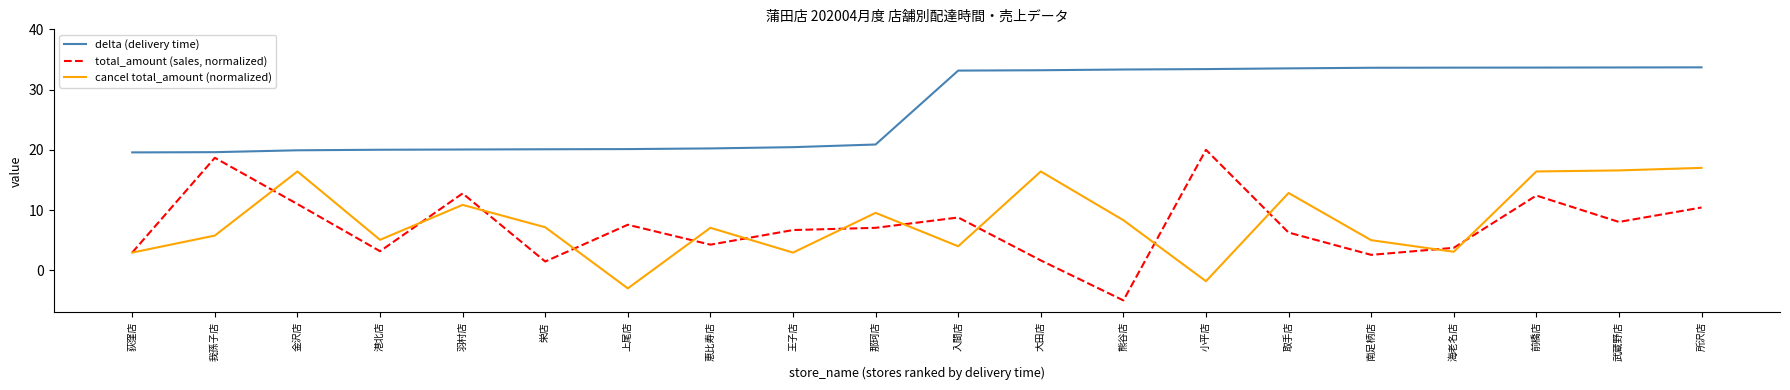

Does the chart display data point markers on the line(s)?

No